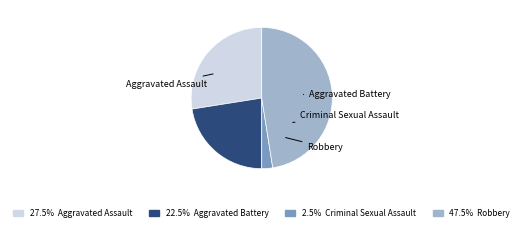

Rank the categories by value from highest to lowest.

Robbery, Aggravated Assault, Aggravated Battery, Criminal Sexual Assault